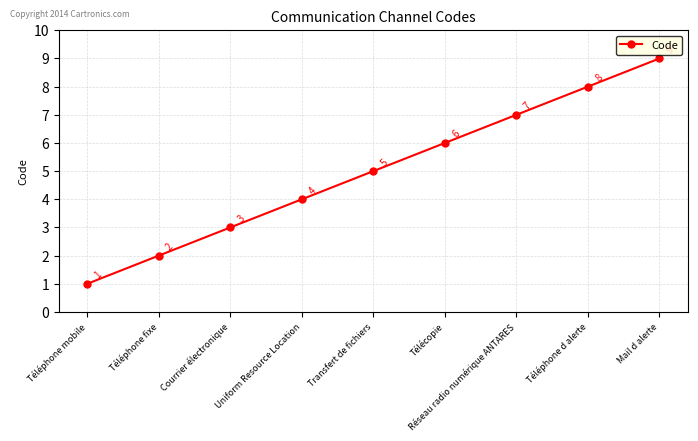

What position from the right is Téléphone d alerte?

2